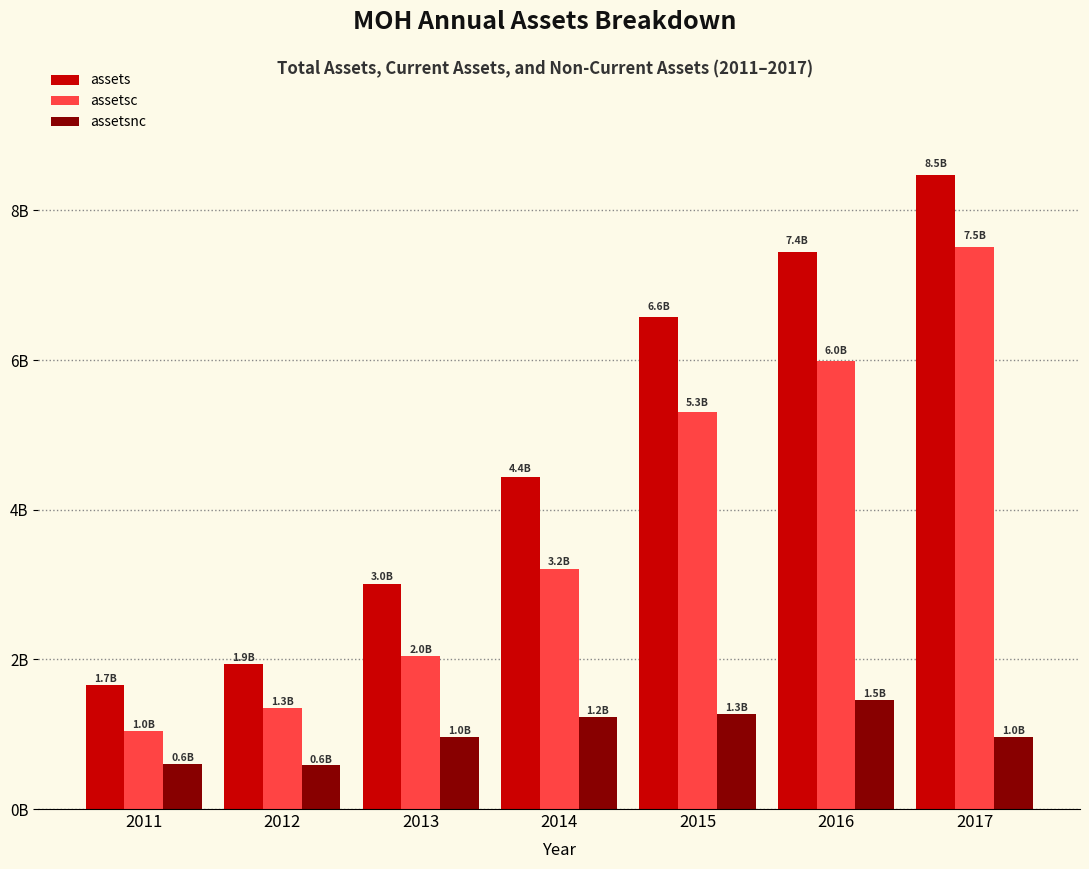

At which label does assetsc reach its peak?

2017